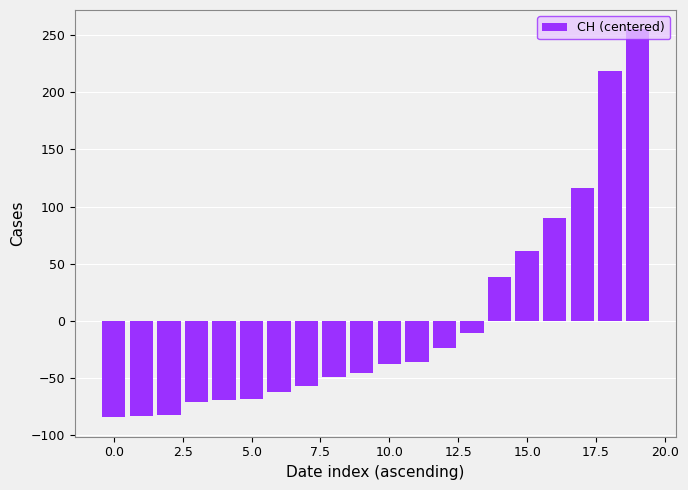

What is the difference between the maximum and minimum values?

339.0